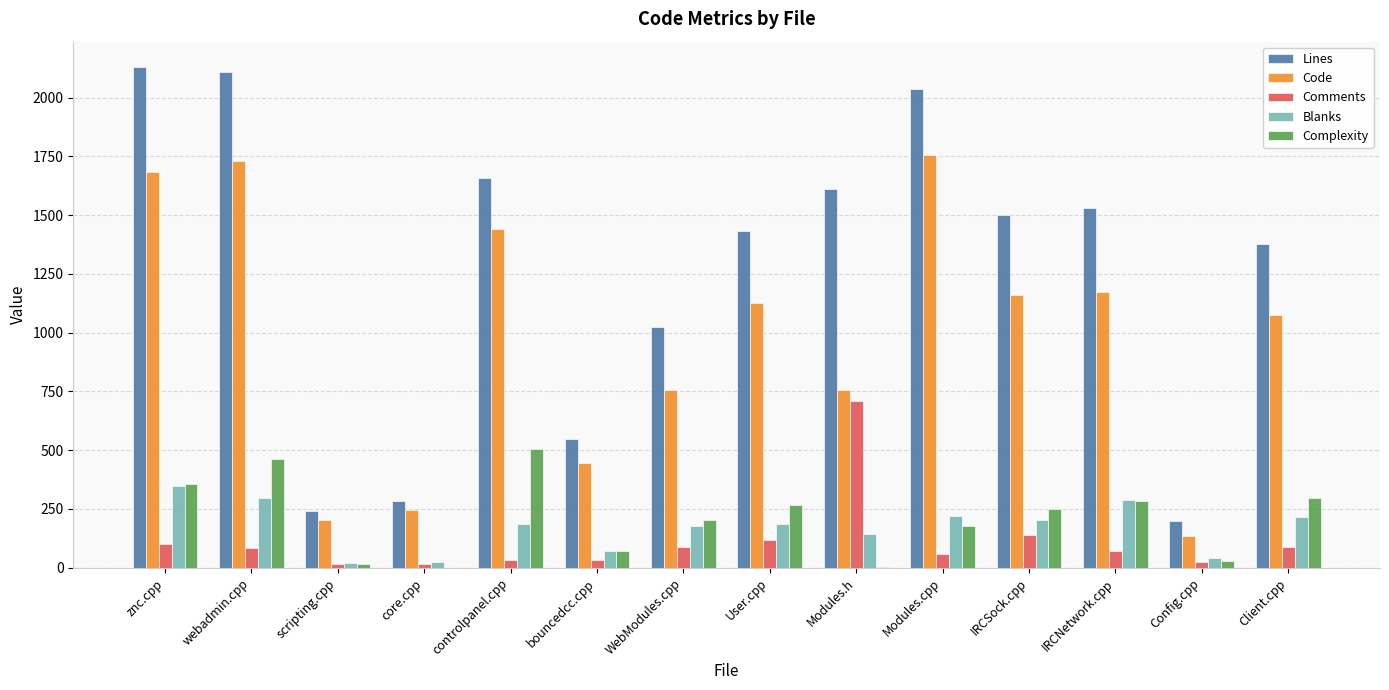

Where does the Complexity series first go above 252?

znc.cpp